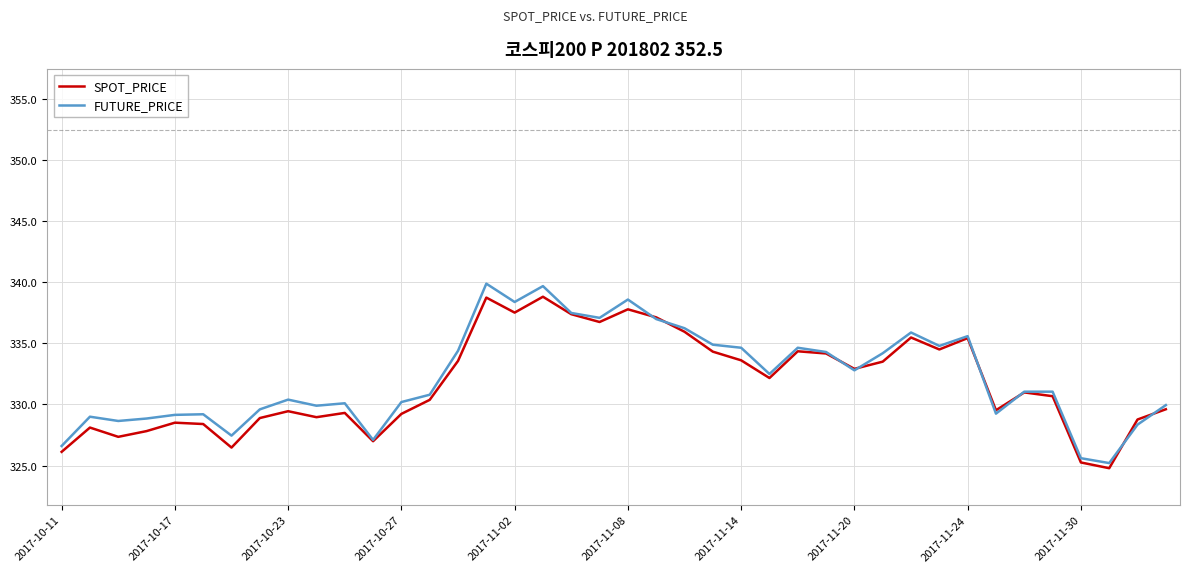

What is the difference between the maximum and second lowest values in the FUTURE_PRICE series?

14.3